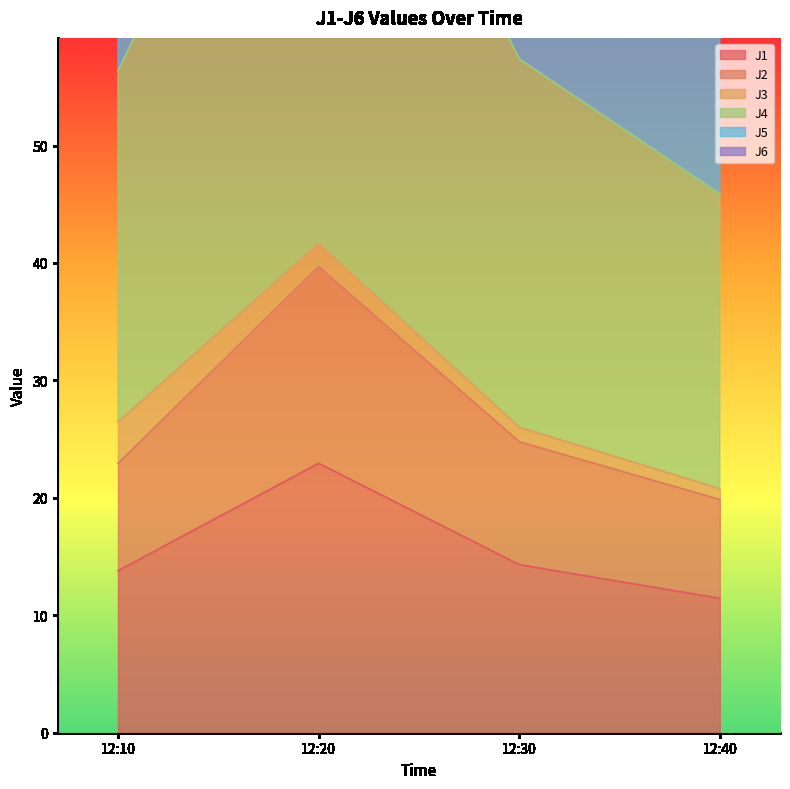

How many interior local peaks does the J1 series have?

1